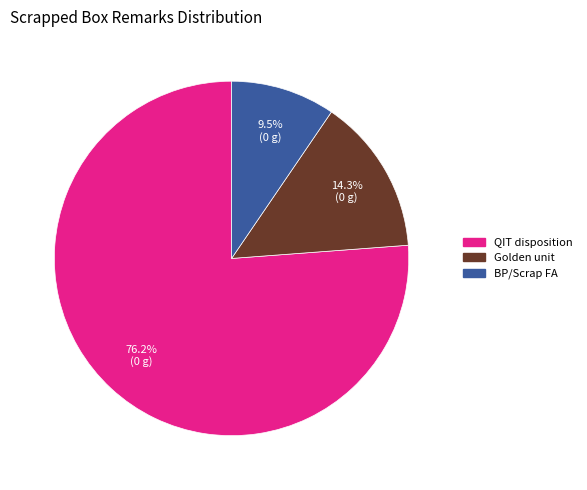

Which category has the biggest portion of the pie?

QIT disposition